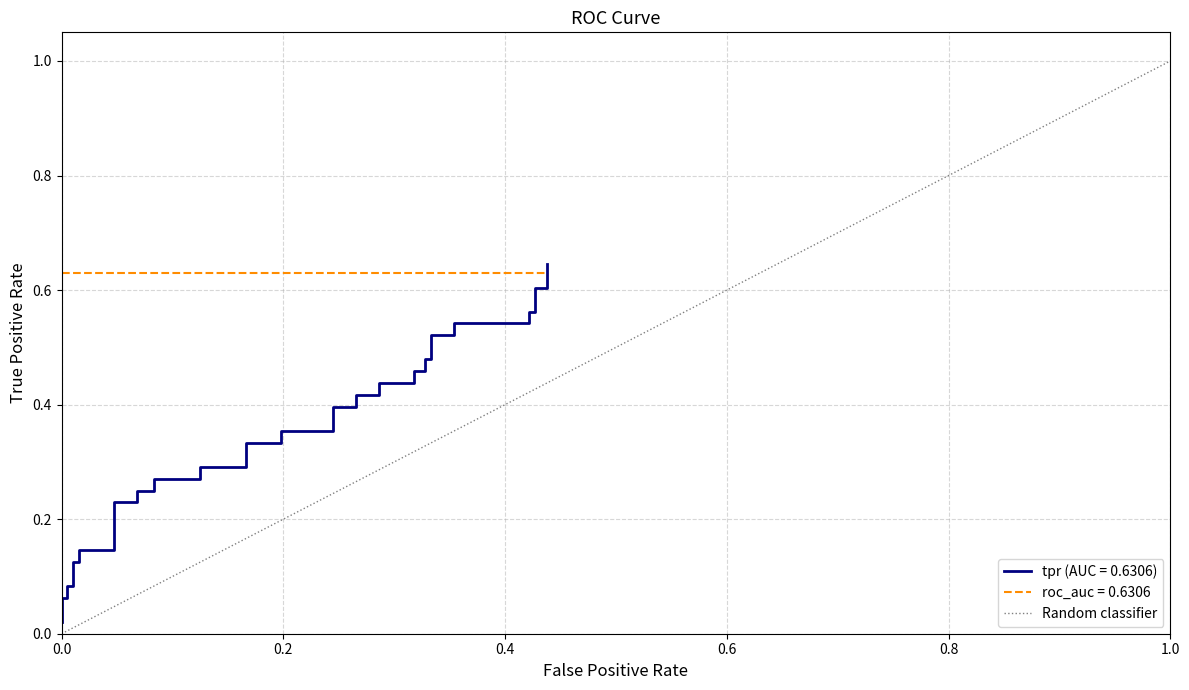

The chart shows a value of 0 at 0.0. True or false?

True